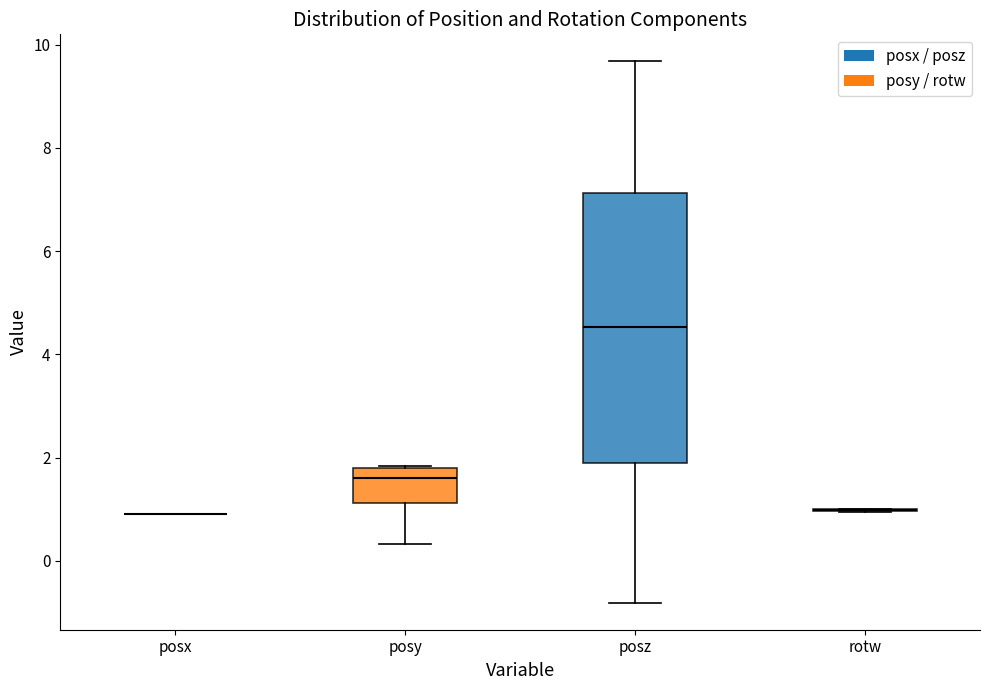

Reading left to right, transcribe this box plot: for each box, give where its median line is, the range the box spans, and where its two whiskers end, as read against the y-axis. The values are not printed on the chart, so give them approximately, as read against the axis.

posx: box collapsed to a line at 1.0, whiskers 1.0 to 1.0
posy: median 1.6, box 1.2 to 1.8, whiskers 0.4 to 1.8
posz: median 4.6, box 1.8 to 7.2, whiskers -0.8 to 9.6
rotw: box collapsed to a line at 1.0, whiskers 1.0 to 1.0